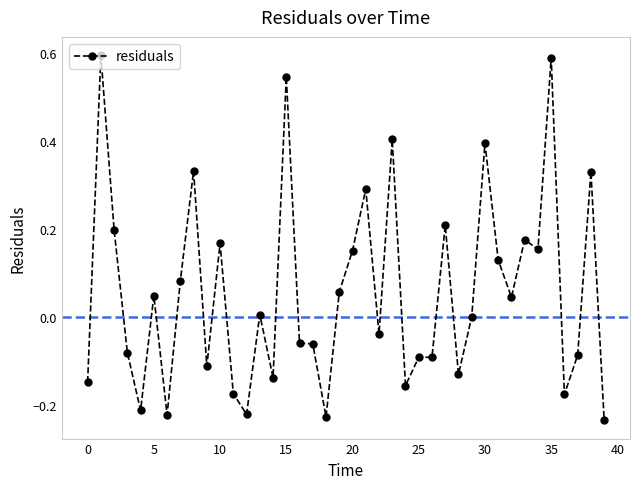

How many series are shown in this chart?

1